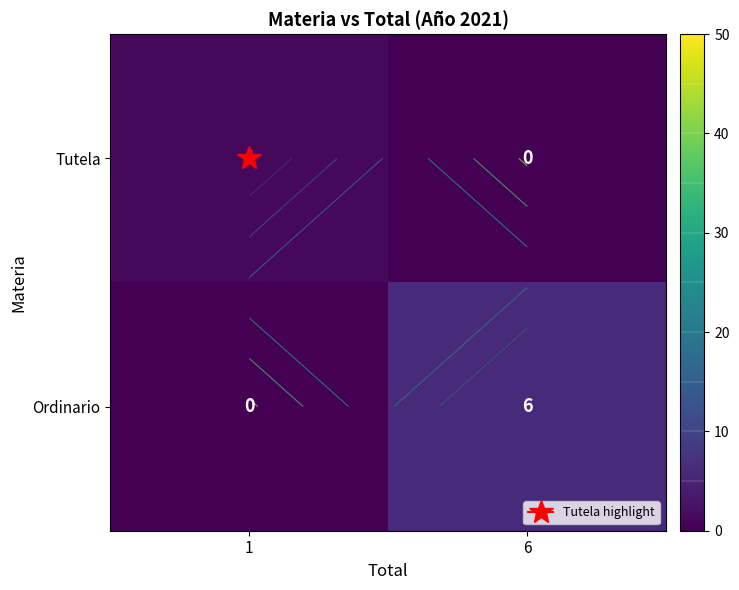

What is the difference between the maximum and minimum values in the Tutela series?

1